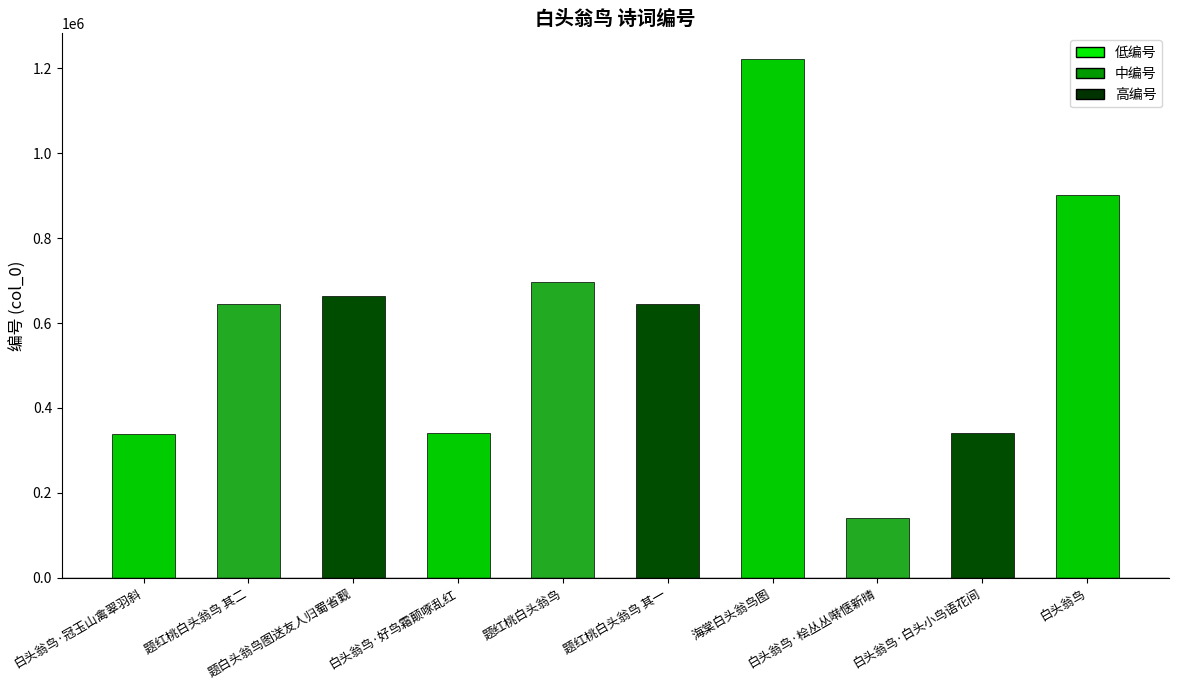

What is the difference between the maximum and minimum values?

1080390